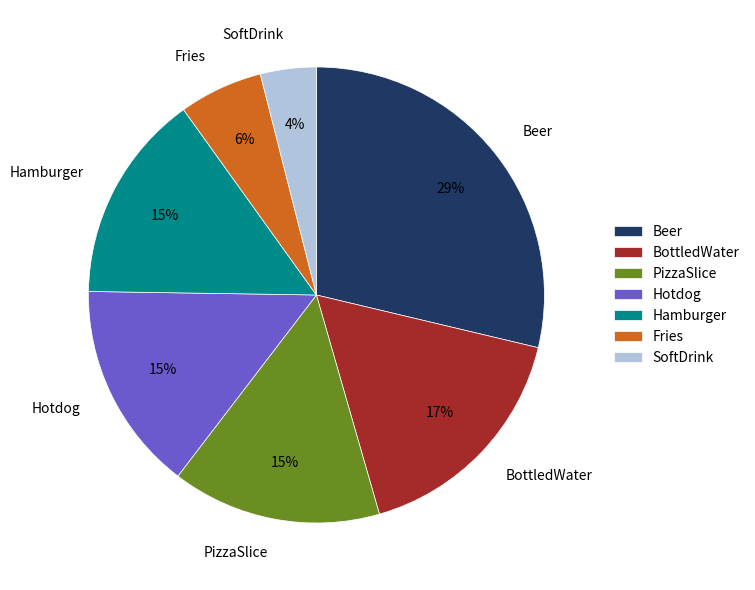

Count the number of slices in the pie.

7